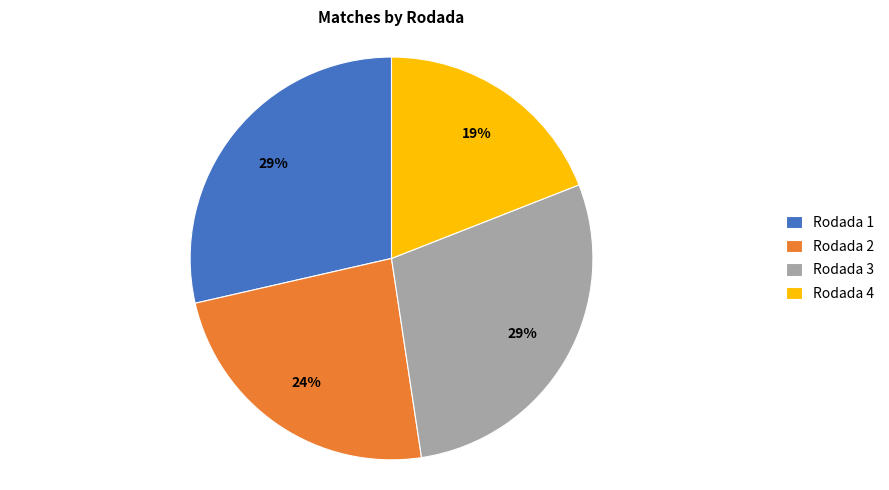

How many segments does this pie chart have?

4